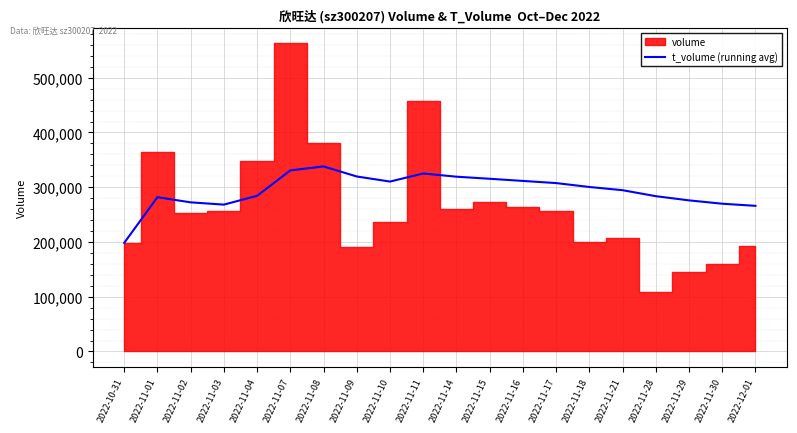

Reading left to right, transcribe all the data shown in this chart.

2022-10-31=198360.0	2022-11-01=281784.0	2022-11-02=272340.0	2022-11-03=268206.5	2022-11-04=284278.0	2022-11-07=330693.7	2022-11-08=337968.1	2022-11-09=319569.5	2022-11-10=310321.1	2022-11-11=325075.2	2022-11-14=319191.6	2022-11-15=315407.5	2022-11-16=311477.1	2022-11-17=307532.6	2022-11-18=300403.9	2022-11-21=294551.2	2022-11-28=283617.5	2022-11-29=275955.9	2022-11-30=269858.5	2022-12-01=265959.8